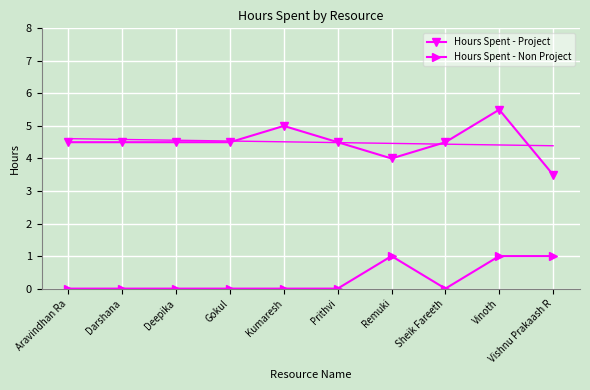

What is the approximate value of Hours Spent - Project at Prithvi?

4.5